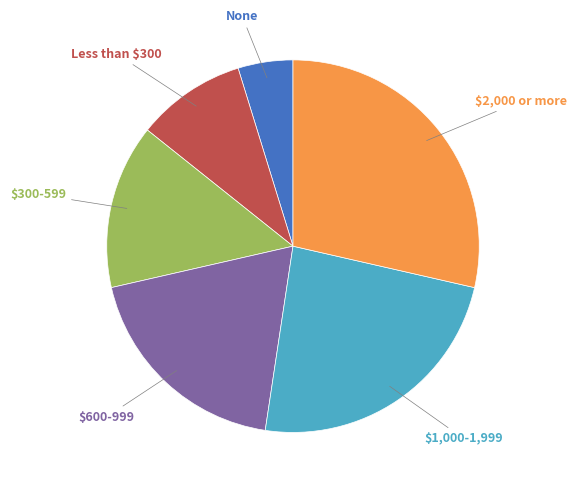

Rank the categories by value from highest to lowest.

$2,000 or more, $1,000-1,999, $600-999, $300-599, Less than $300, None